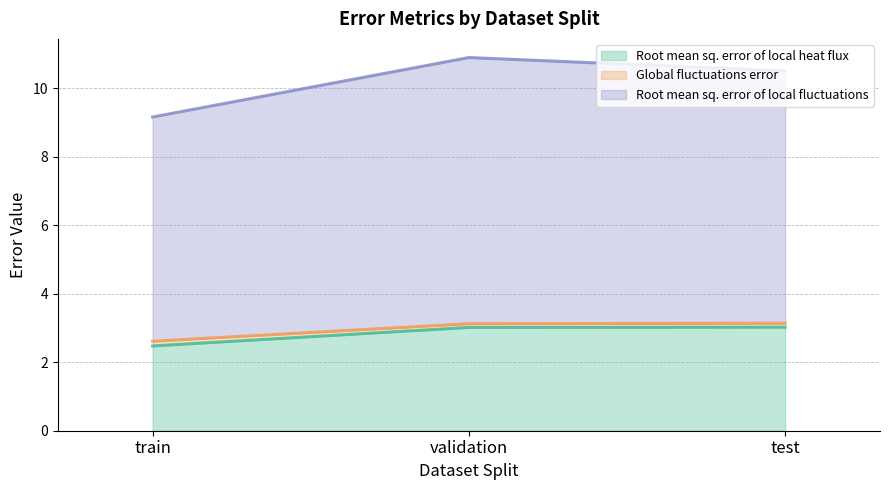

What is the maximum value shown in the chart?

10.9